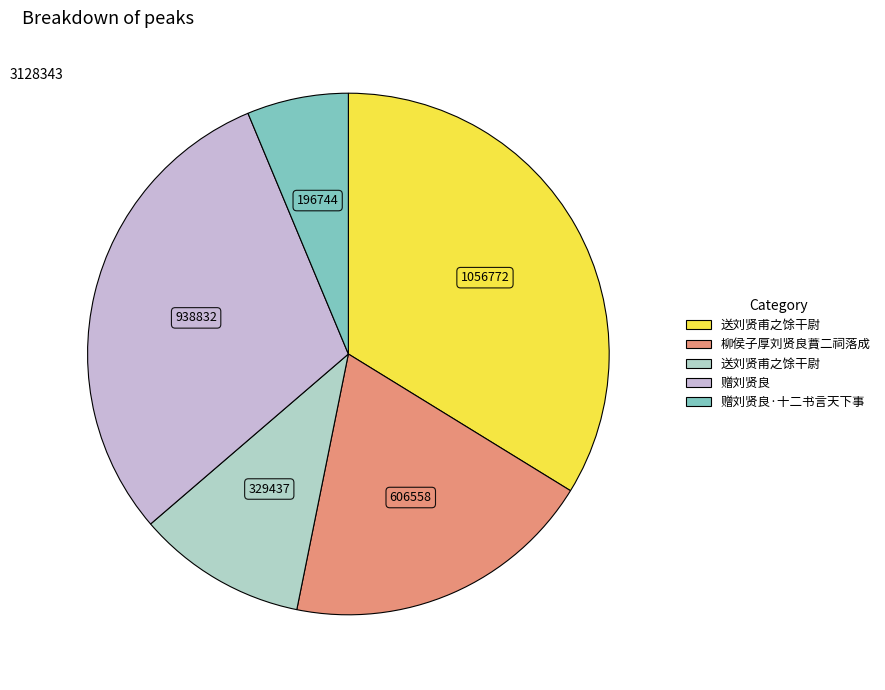

Does any single category account for the majority?

No